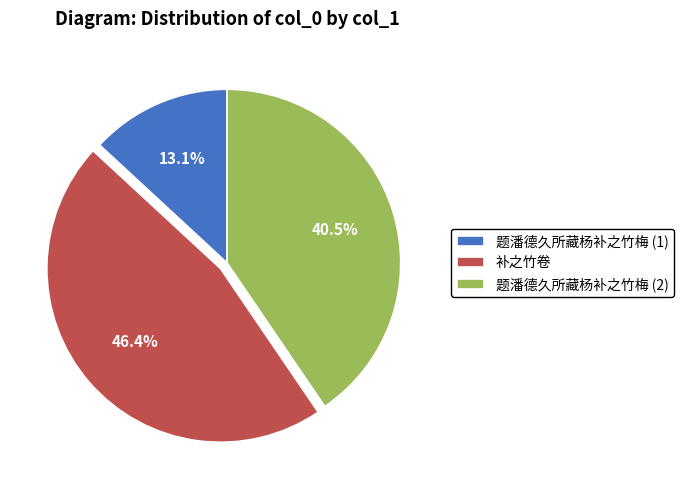

How many slices are in this pie chart?

3